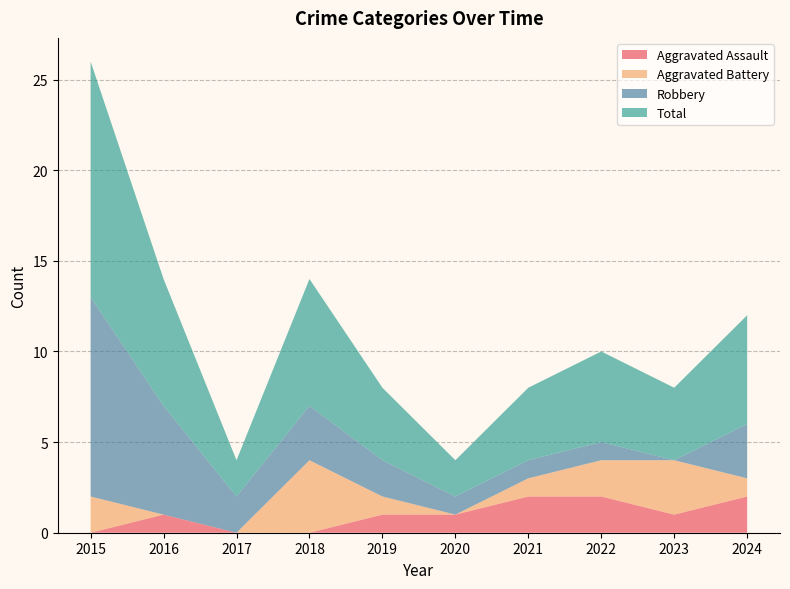

Reading left to right, list all the values displayed in this chart.

Aggravated Assault: 0	1	0	0	1	1	2	2	1	2
Aggravated Battery: 2	0	0	4	1	0	1	2	3	1
Robbery: 11	6	2	3	2	1	1	1	0	3
Total: 13	7	2	7	4	2	4	5	4	6